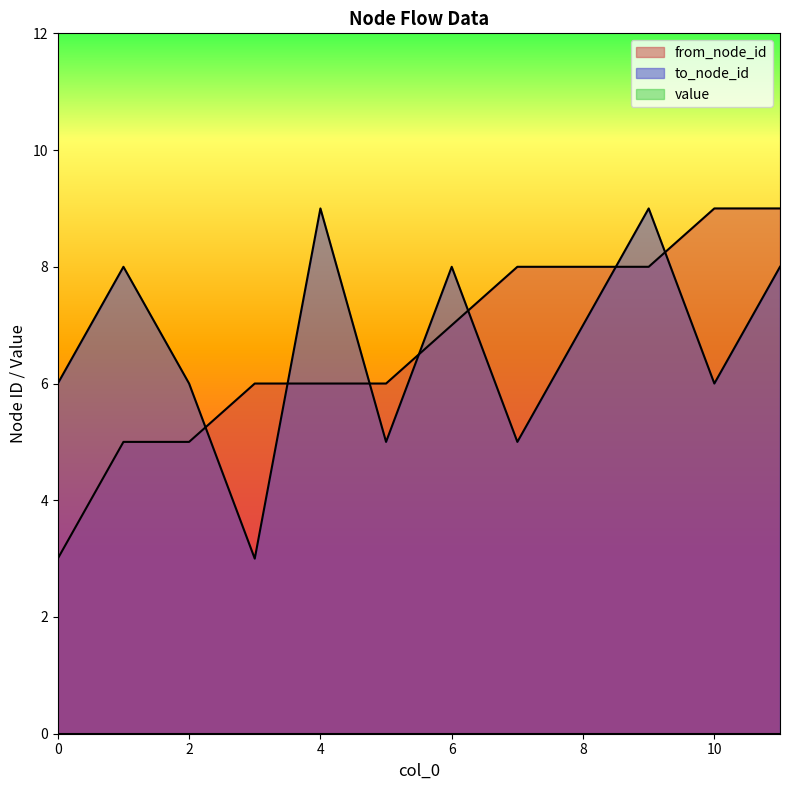

Which has a higher value, 6 or 5?

6